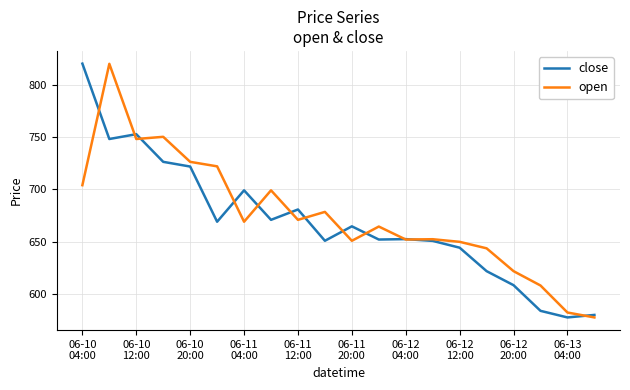

Is this an area chart (filled region under the line)?

No